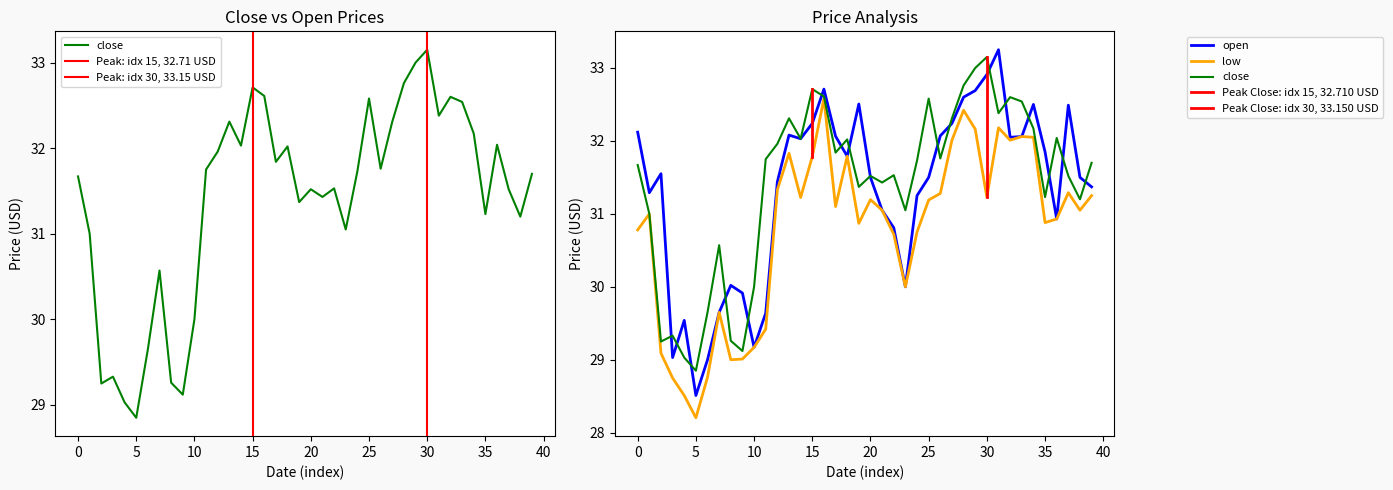

How many data points in low are above 31?

22